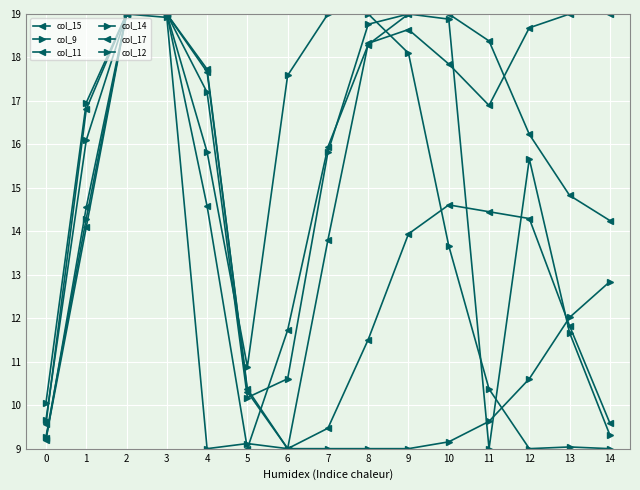

Does the chart have visible grid lines?

Yes